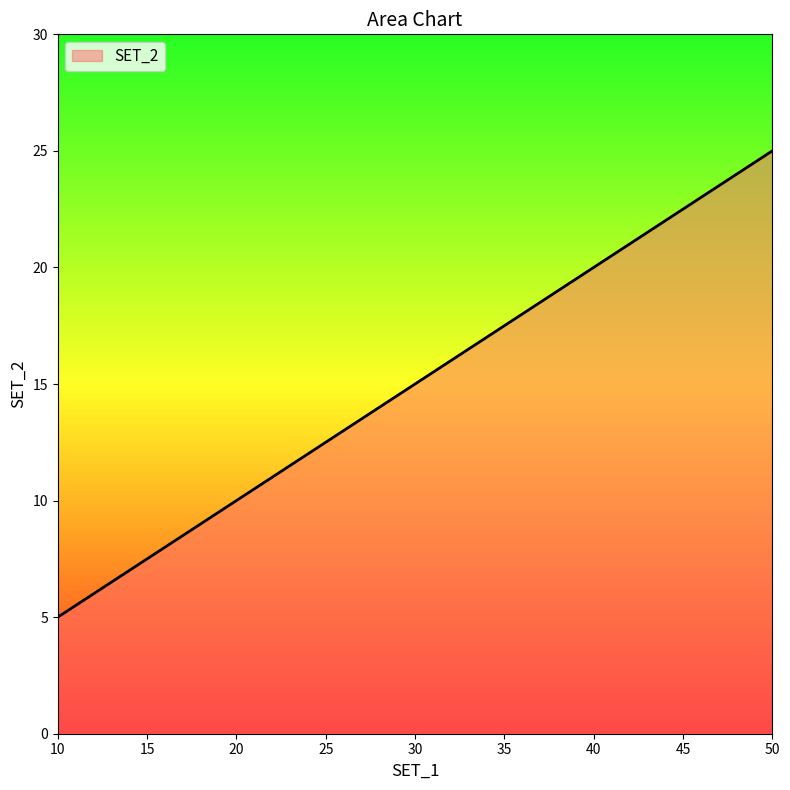

What is the sum of all values?

75